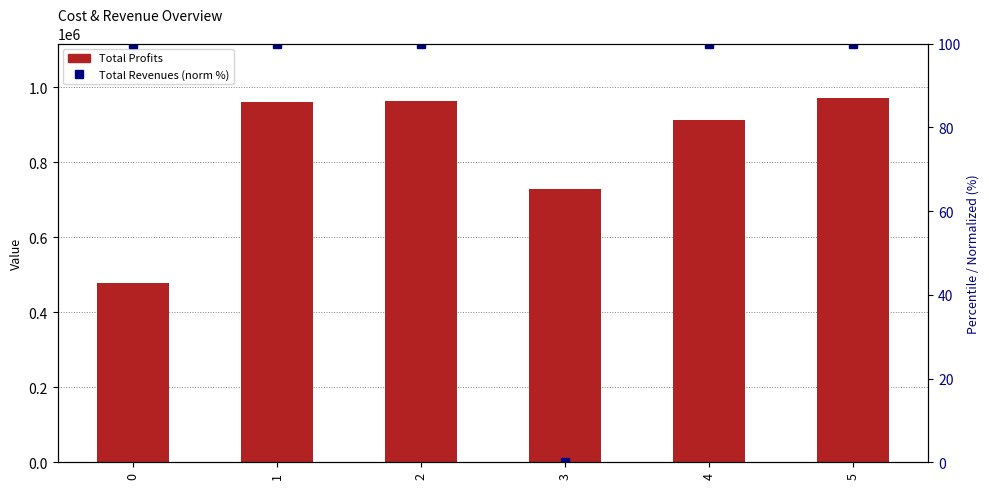

The Total Revenues (normalized %) series shows 100.0 at 5. True or false?

True